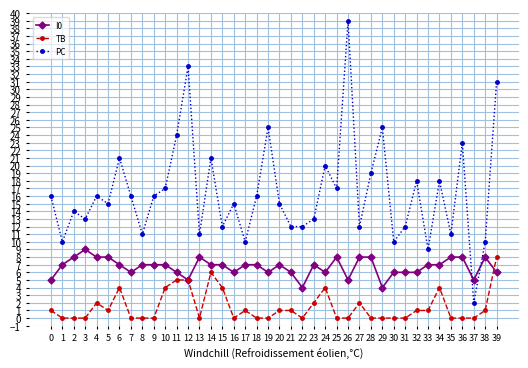

At which label does PC reach its minimum?

37